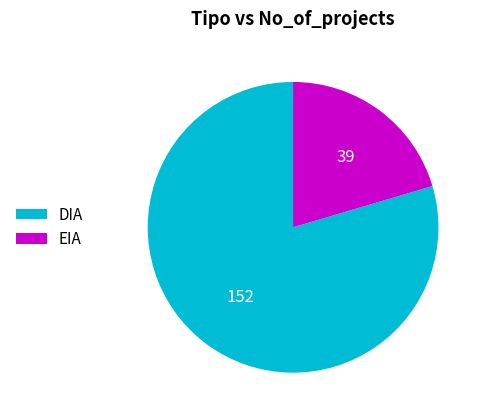

Count the number of slices in the pie.

2